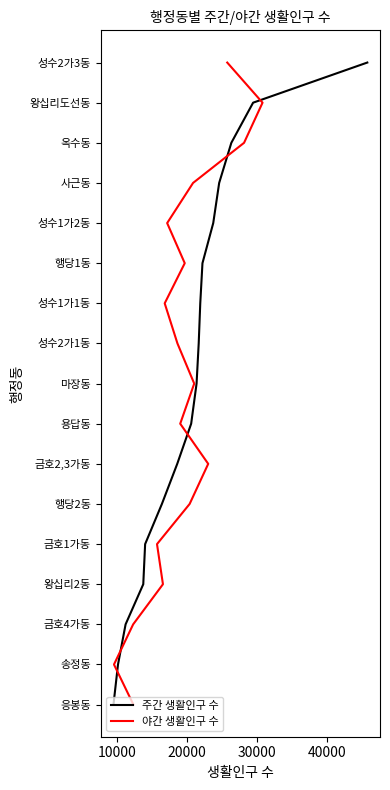

How many lines are shown in the chart?

2